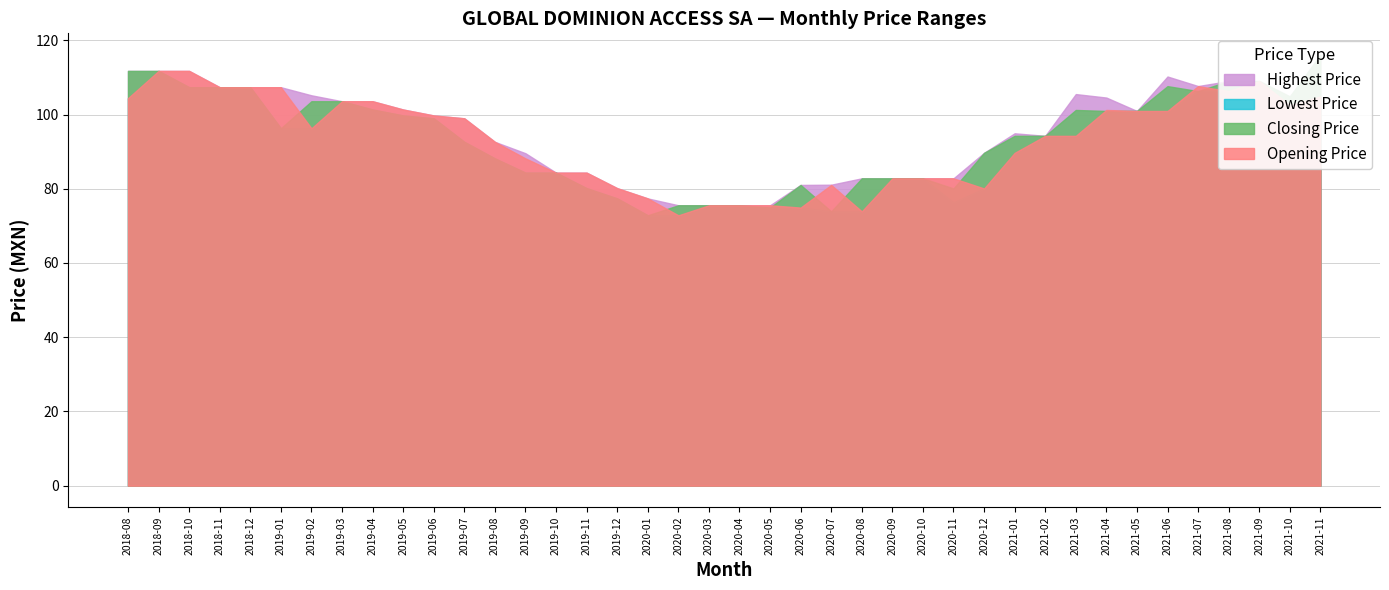

Rank the categories by Highest Price value from highest to lowest.

2021-11, 2018-08, 2018-09, 2018-10, 2021-06, 2021-08, 2021-09, 2021-07, 2018-11, 2018-12, 2019-01, 2021-03, 2019-02, 2021-10, 2021-04, 2019-03, 2019-04, 2019-05, 2021-05, 2019-06, 2019-07, 2021-01, 2021-02, 2019-08, 2020-12, 2019-09, 2019-10, 2019-11, 2020-08, 2020-09, 2020-10, 2020-11, 2020-07, 2020-06, 2019-12, 2020-01, 2020-02, 2020-03, 2020-04, 2020-05